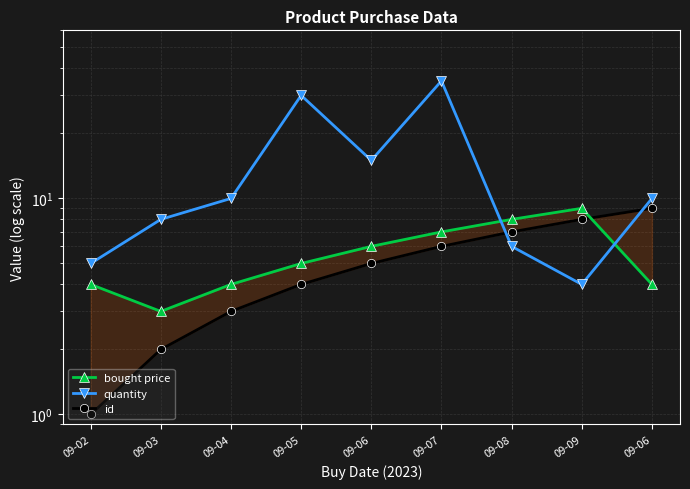

At how many categories does at least one series exceed 26?

2